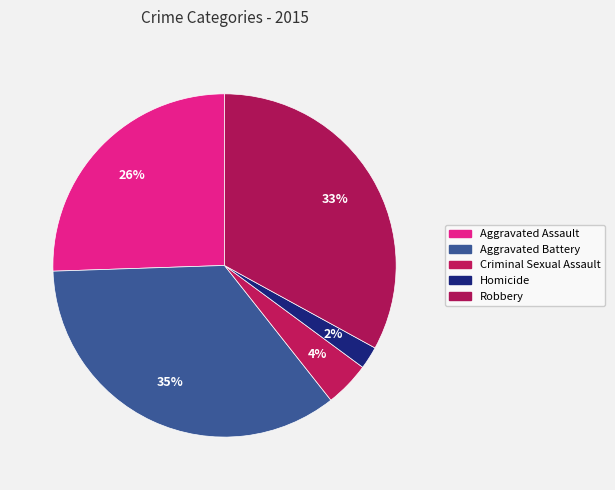

Count the number of slices in the pie.

5